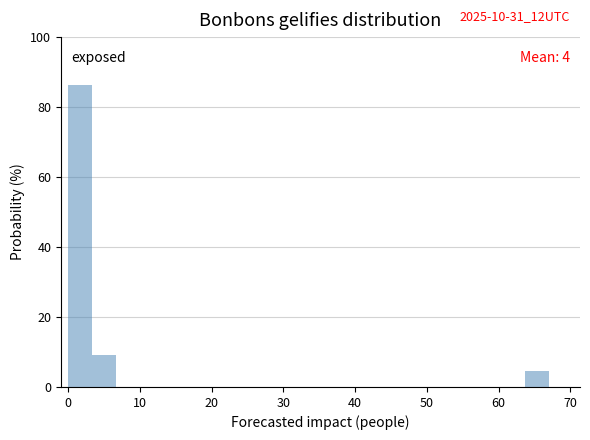

Around what value on the x-axis is the tallest bar? Give the approximate position of its centre, as read against the axis.

2